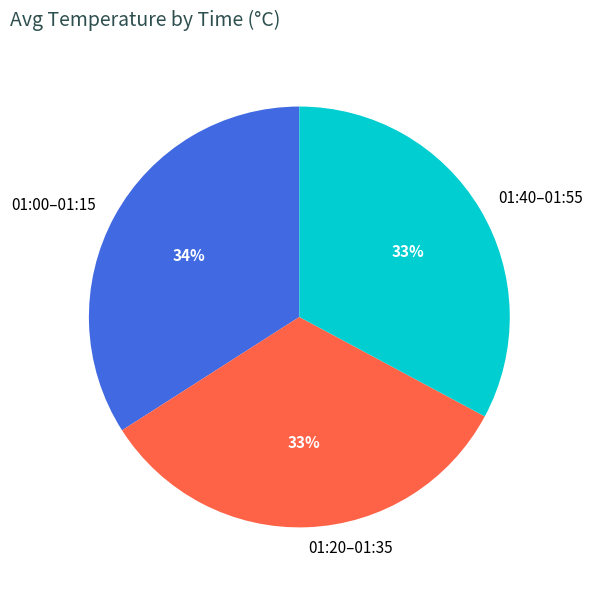

Count the number of slices in the pie.

3